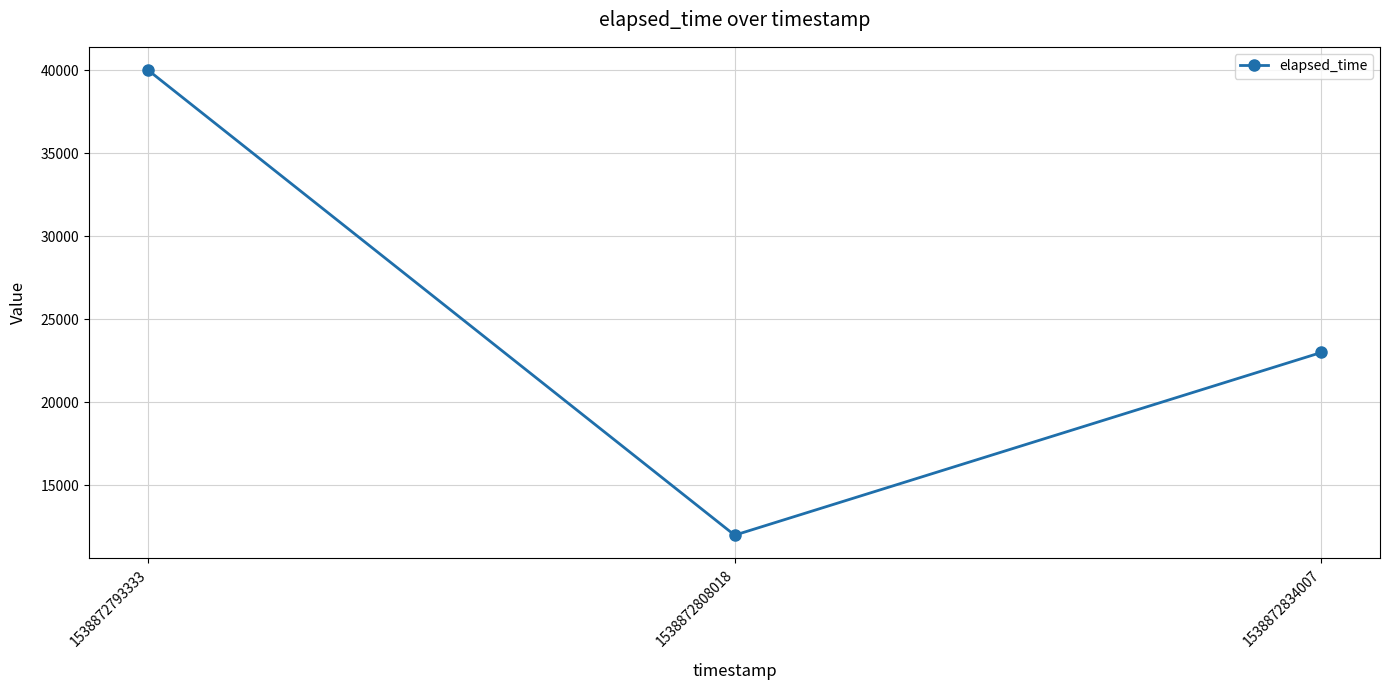

At which label is the value closest to 26000?

1538872834007